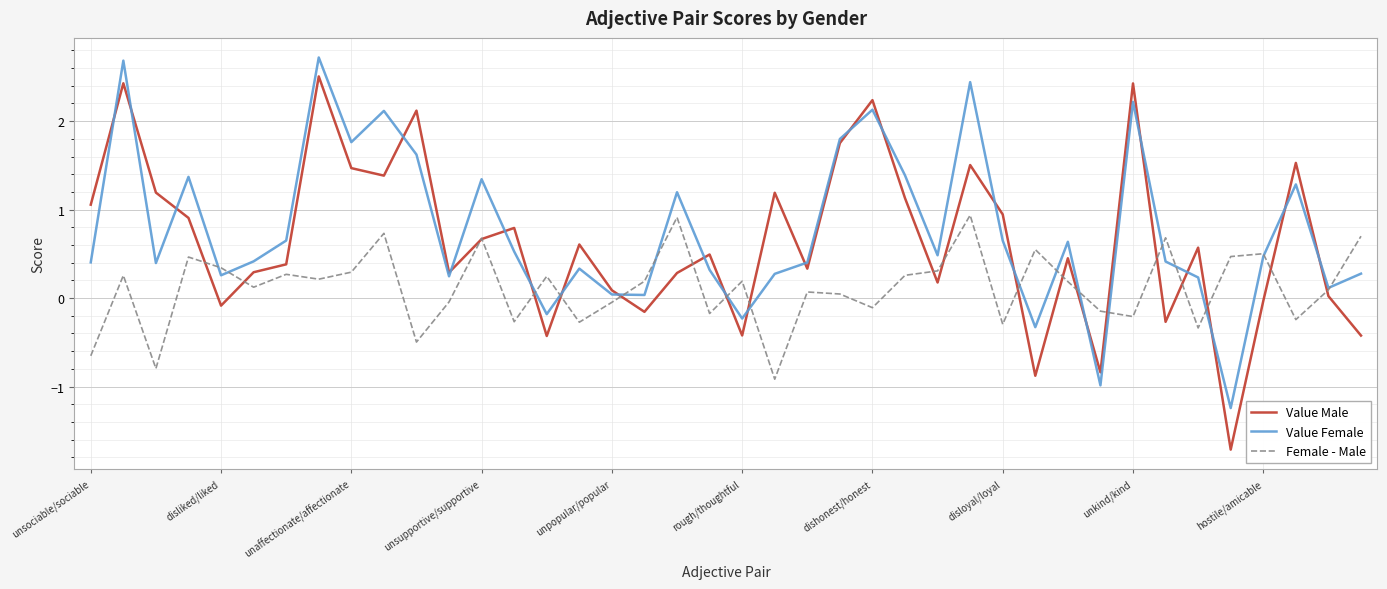

Which series has the largest range (max minus min)?

Value Male